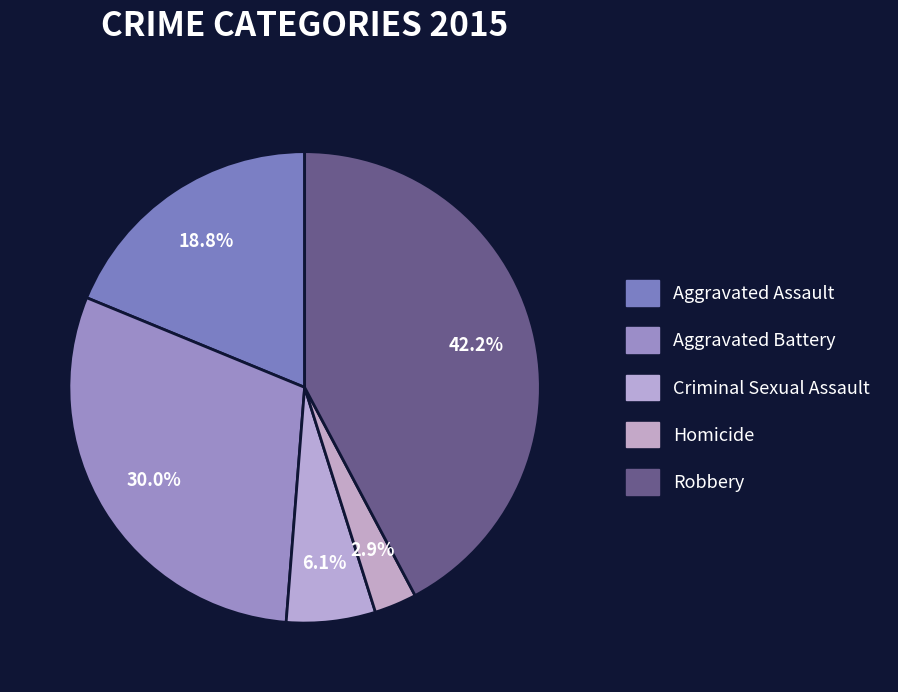

To the nearest percent, what is the average slice percentage?

20%